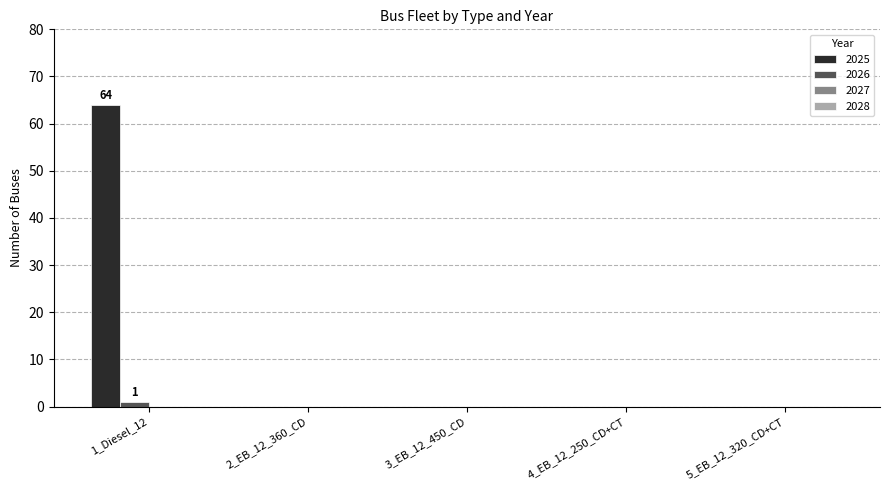

What is the spread (max minus min) of values at 1_Diesel_12?

63